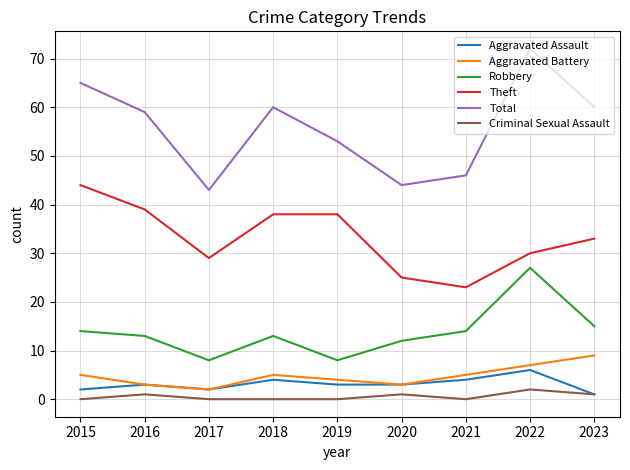

What are all the series names shown in the legend?

Aggravated Assault, Aggravated Battery, Robbery, Theft, Total, Criminal Sexual Assault